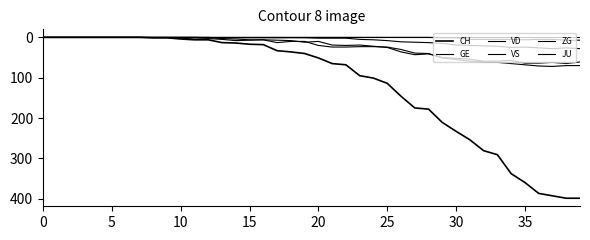

What is the sum of all GE values?

928